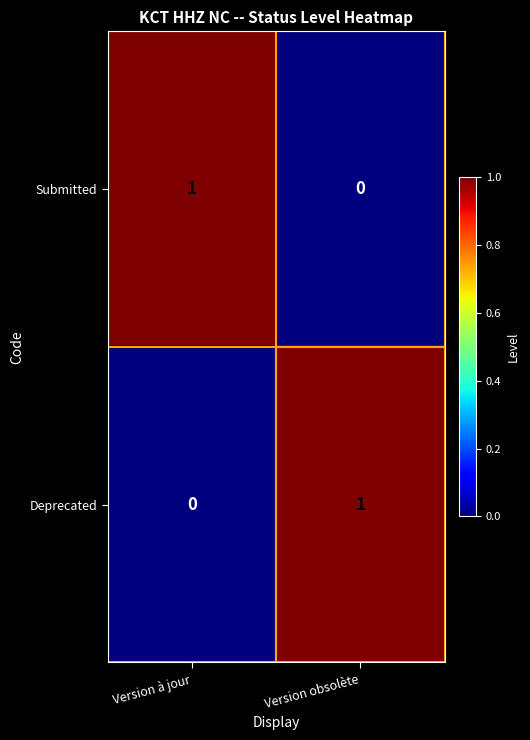

List the labels in order of Deprecated value, smallest first.

Version à jour, Version obsolète